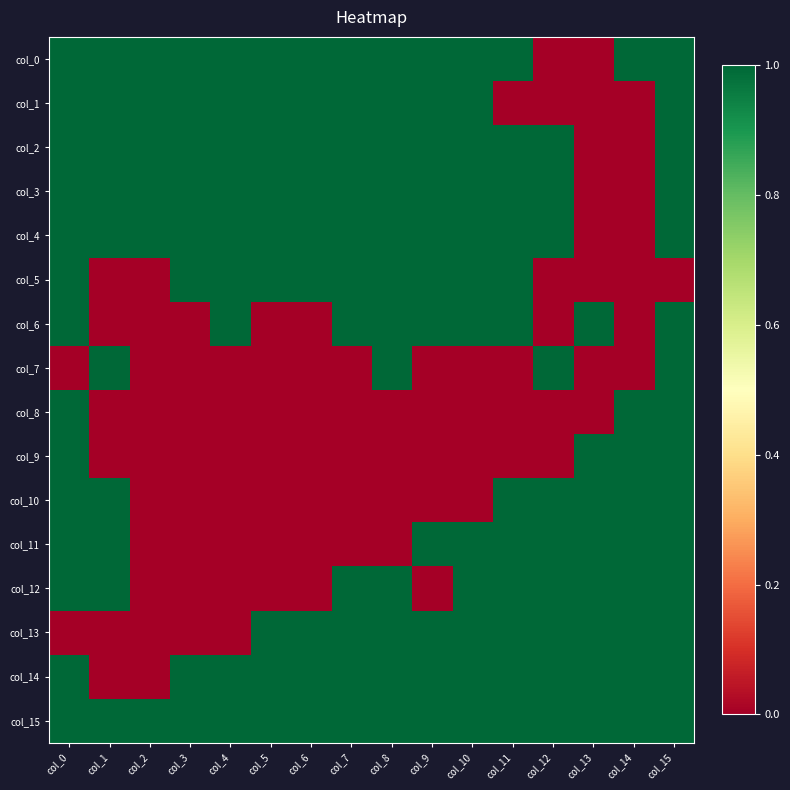

Which has a higher value, col_14 or col_4?

col_14